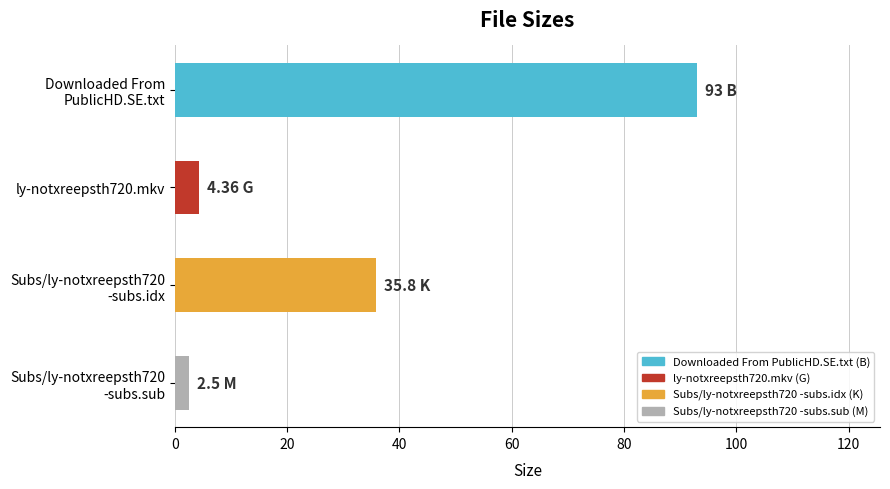

What is the smallest value displayed?

2.5